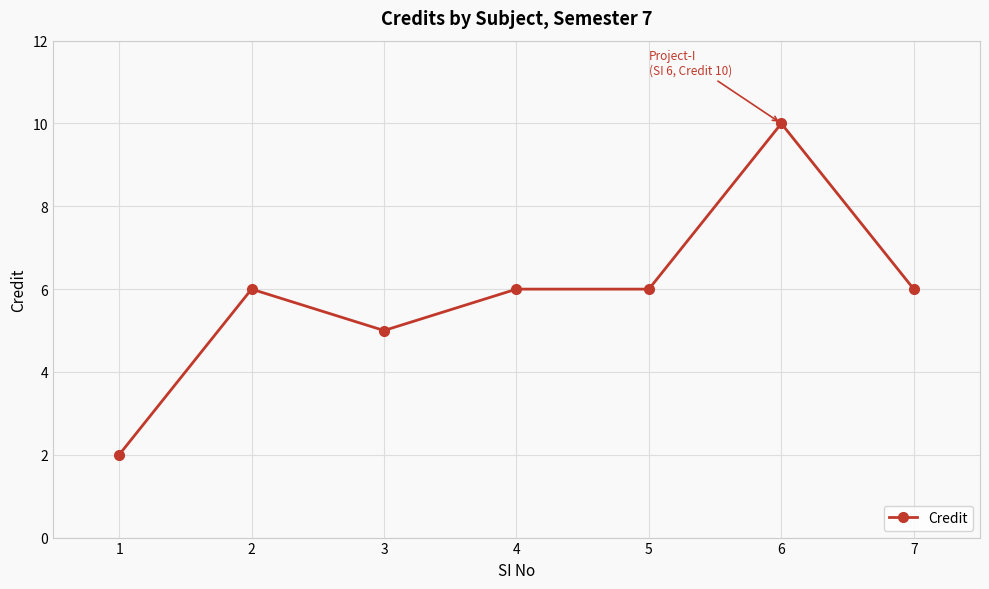

What is the value of the 2nd point from the left?

6